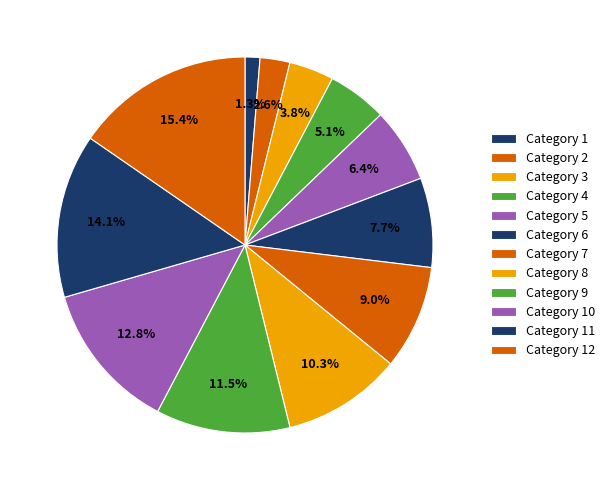

Rank the categories by value from lowest to highest.

Category 1, Category 2, Category 3, Category 4, Category 5, Category 6, Category 7, Category 8, Category 9, Category 10, Category 11, Category 12